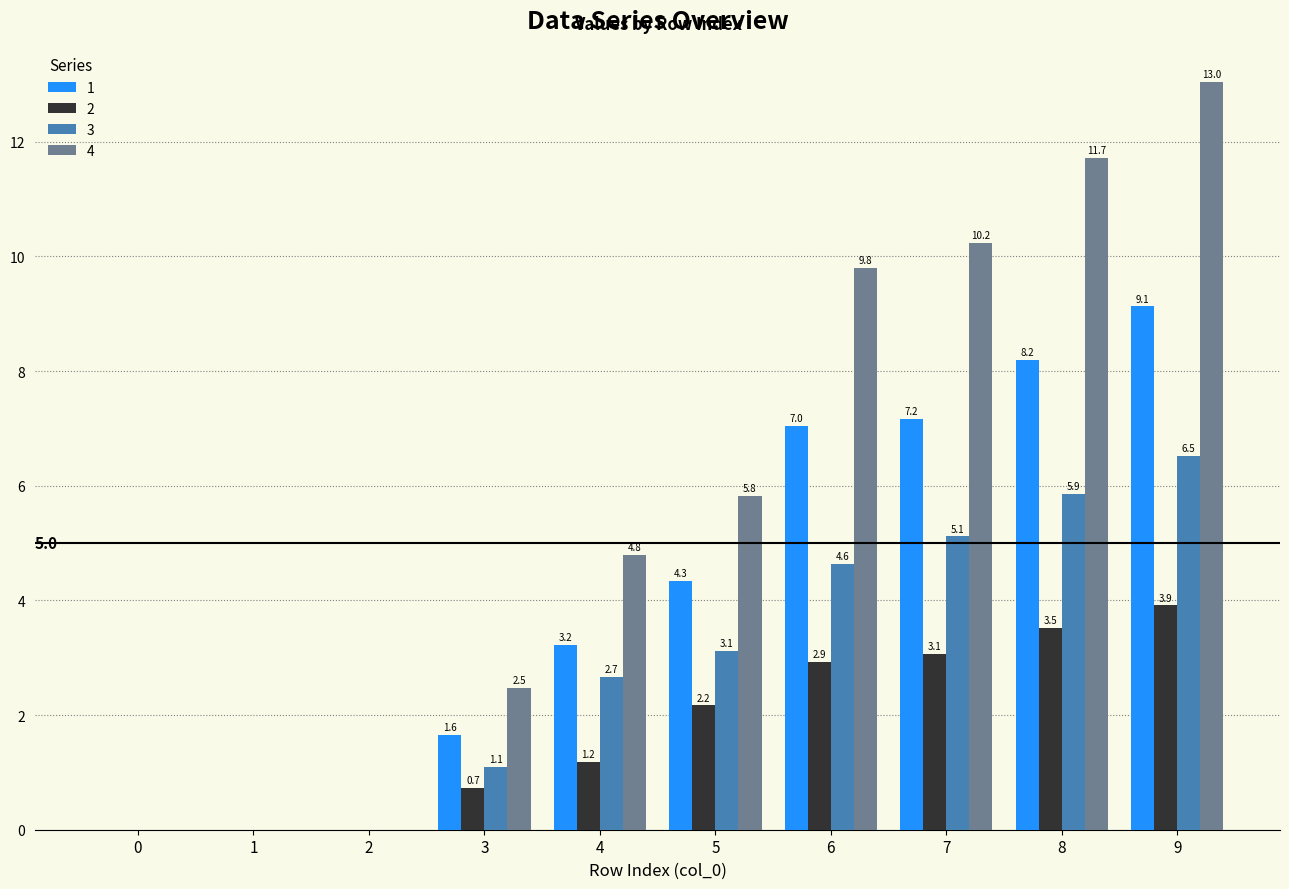

Count the number of categories in the chart.

10